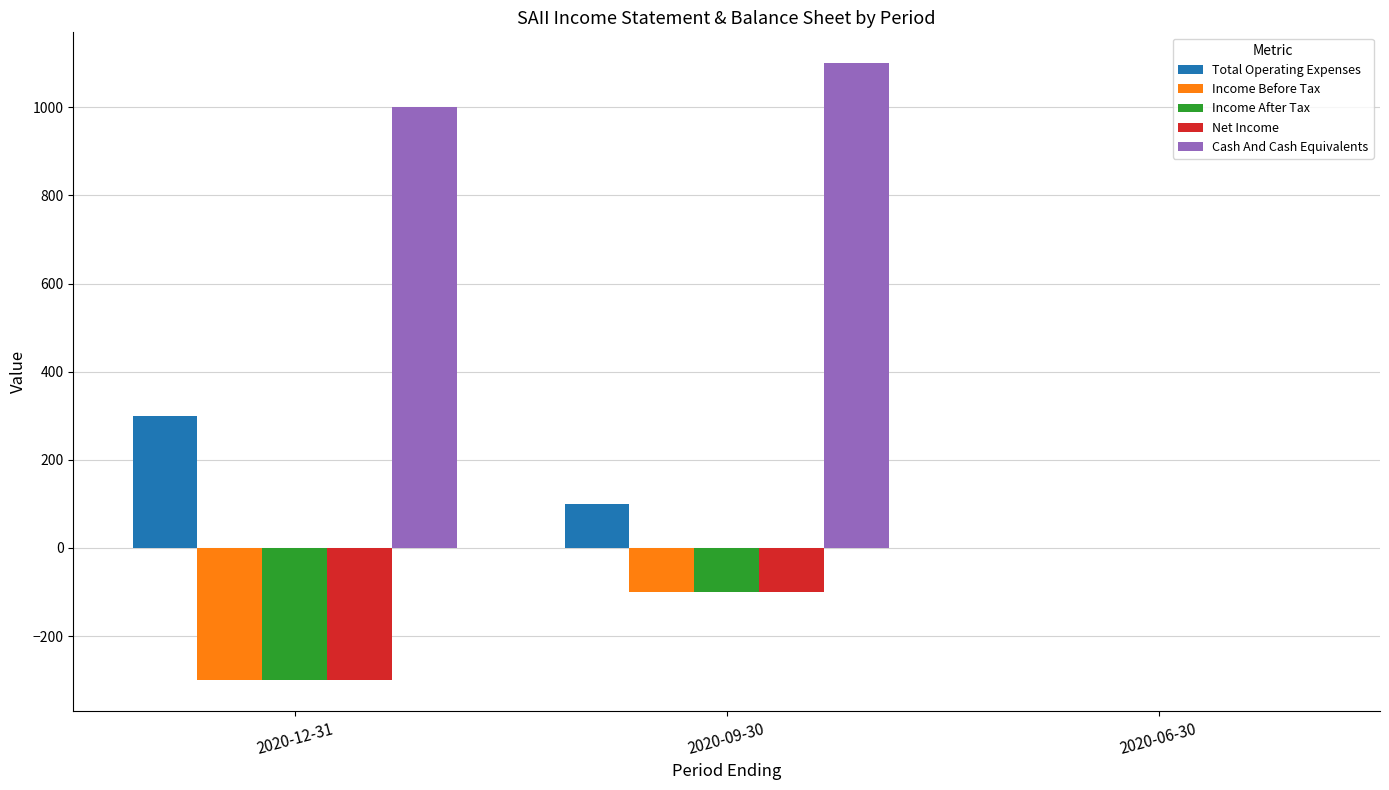

Which series has the largest total across all categories?

Cash And Cash Equivalents